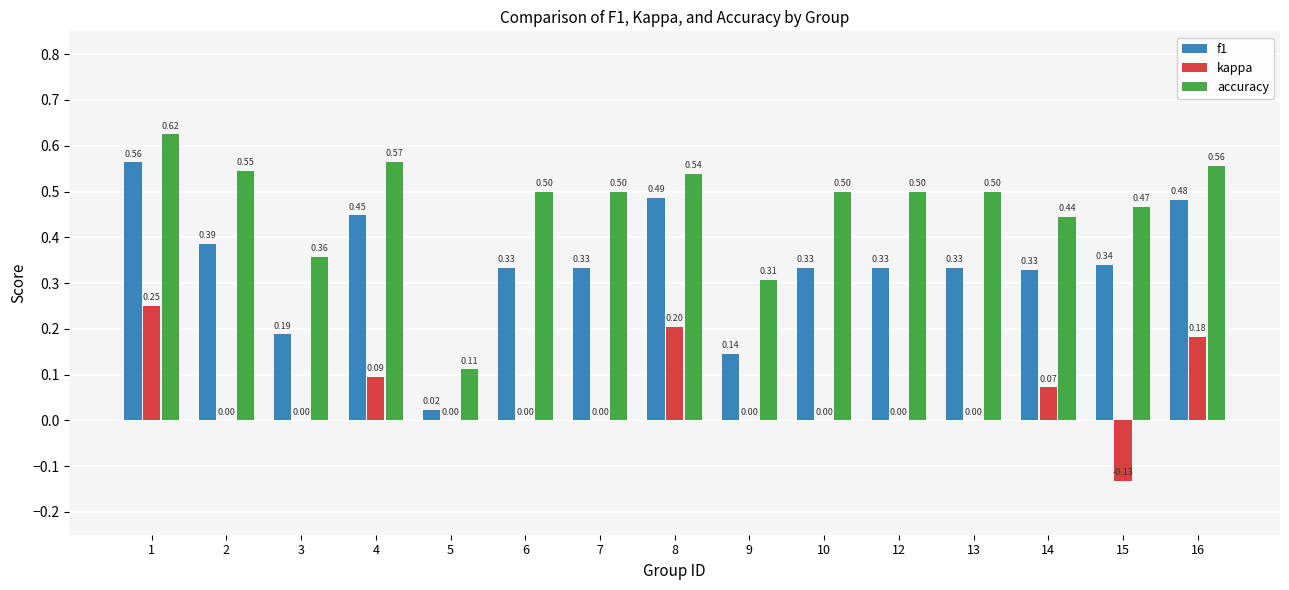

Which series has the widest spread of values?

f1